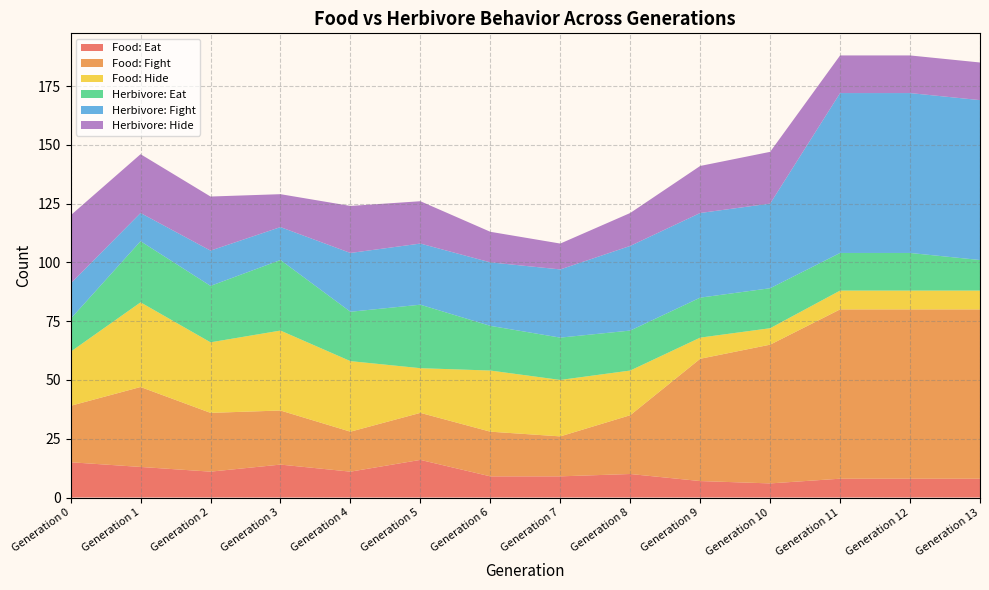

Reading right to left, extract all data points from this chart.

Food_Eat: Generation 13=8	Generation 12=8	Generation 11=8	Generation 10=6	Generation 9=7	Generation 8=10	Generation 7=9	Generation 6=9	Generation 5=16	Generation 4=11	Generation 3=14	Generation 2=11	Generation 1=13	Generation 0=15
Food_Fight: Generation 13=72	Generation 12=72	Generation 11=72	Generation 10=59	Generation 9=52	Generation 8=25	Generation 7=17	Generation 6=19	Generation 5=20	Generation 4=17	Generation 3=23	Generation 2=25	Generation 1=34	Generation 0=24
Food_Hide: Generation 13=8	Generation 12=8	Generation 11=8	Generation 10=7	Generation 9=9	Generation 8=19	Generation 7=24	Generation 6=26	Generation 5=19	Generation 4=30	Generation 3=34	Generation 2=30	Generation 1=36	Generation 0=23
Herbivore_Eat: Generation 13=13	Generation 12=16	Generation 11=16	Generation 10=17	Generation 9=17	Generation 8=17	Generation 7=18	Generation 6=19	Generation 5=27	Generation 4=21	Generation 3=30	Generation 2=24	Generation 1=26	Generation 0=14
Herbivore_Fight: Generation 13=68	Generation 12=68	Generation 11=68	Generation 10=36	Generation 9=36	Generation 8=36	Generation 7=29	Generation 6=27	Generation 5=26	Generation 4=25	Generation 3=14	Generation 2=15	Generation 1=12	Generation 0=15
Herbivore_Hide: Generation 13=16	Generation 12=16	Generation 11=16	Generation 10=22	Generation 9=20	Generation 8=14	Generation 7=11	Generation 6=13	Generation 5=18	Generation 4=20	Generation 3=14	Generation 2=23	Generation 1=25	Generation 0=29